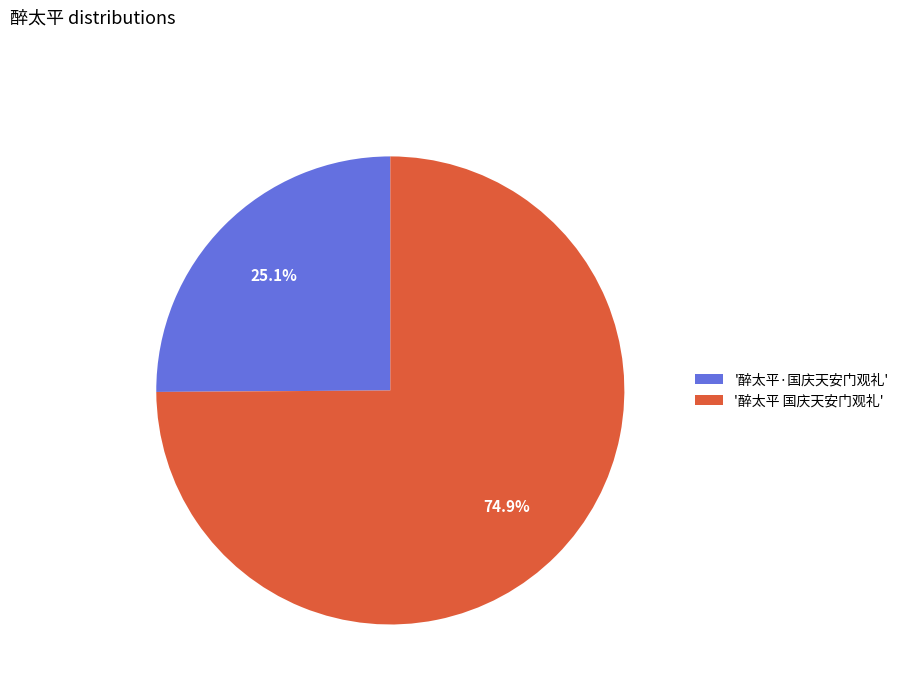

To the nearest percent, what is the difference between the largest and smallest slice percentages?

50%